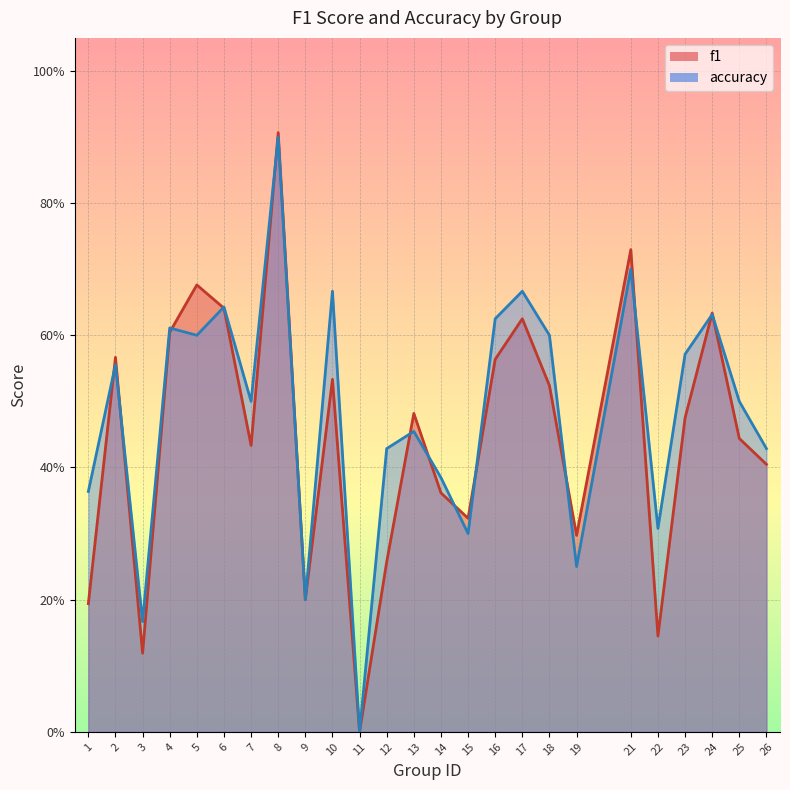

Which series ends up on top after the final intersection of f1 and accuracy?

accuracy